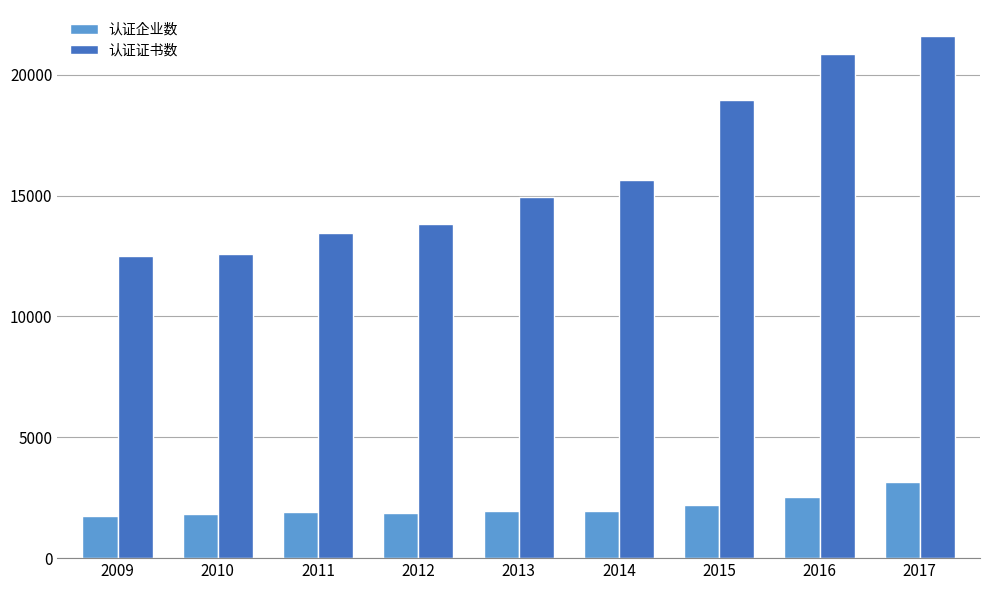

What is the average value of the 认证证书数 series?

16046